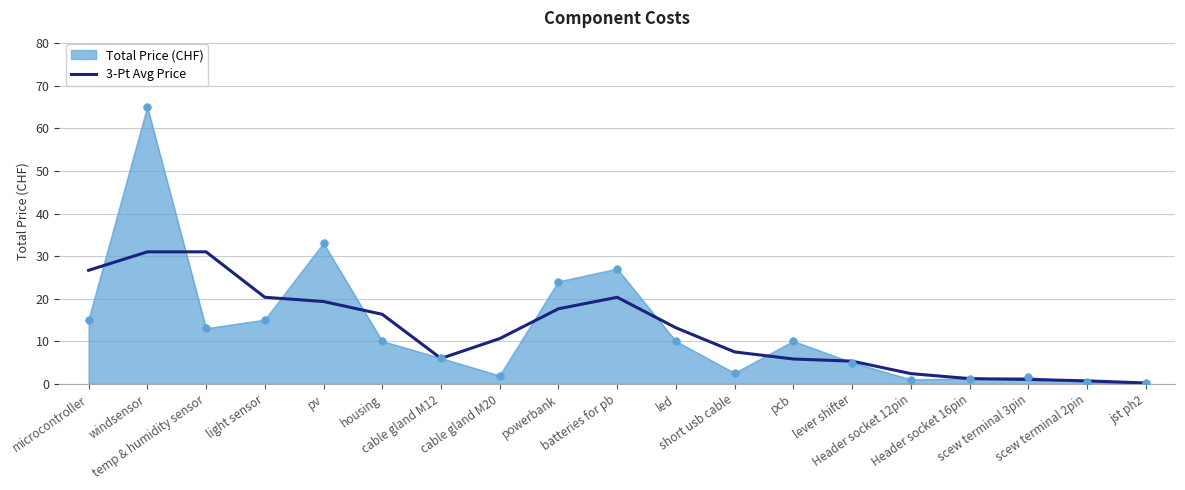

What is the maximum value for Total Price (CHF)?

65.0